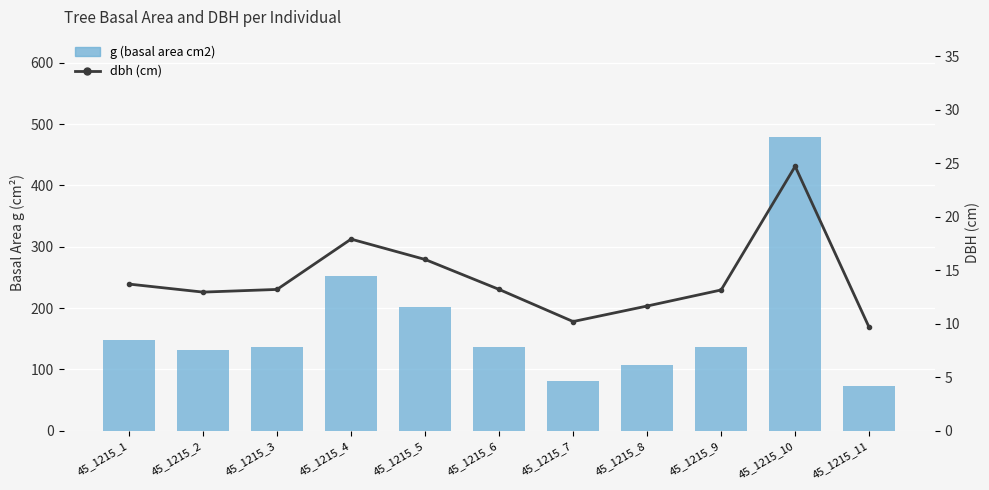

Which series has the widest spread of values?

g (basal area cm2)